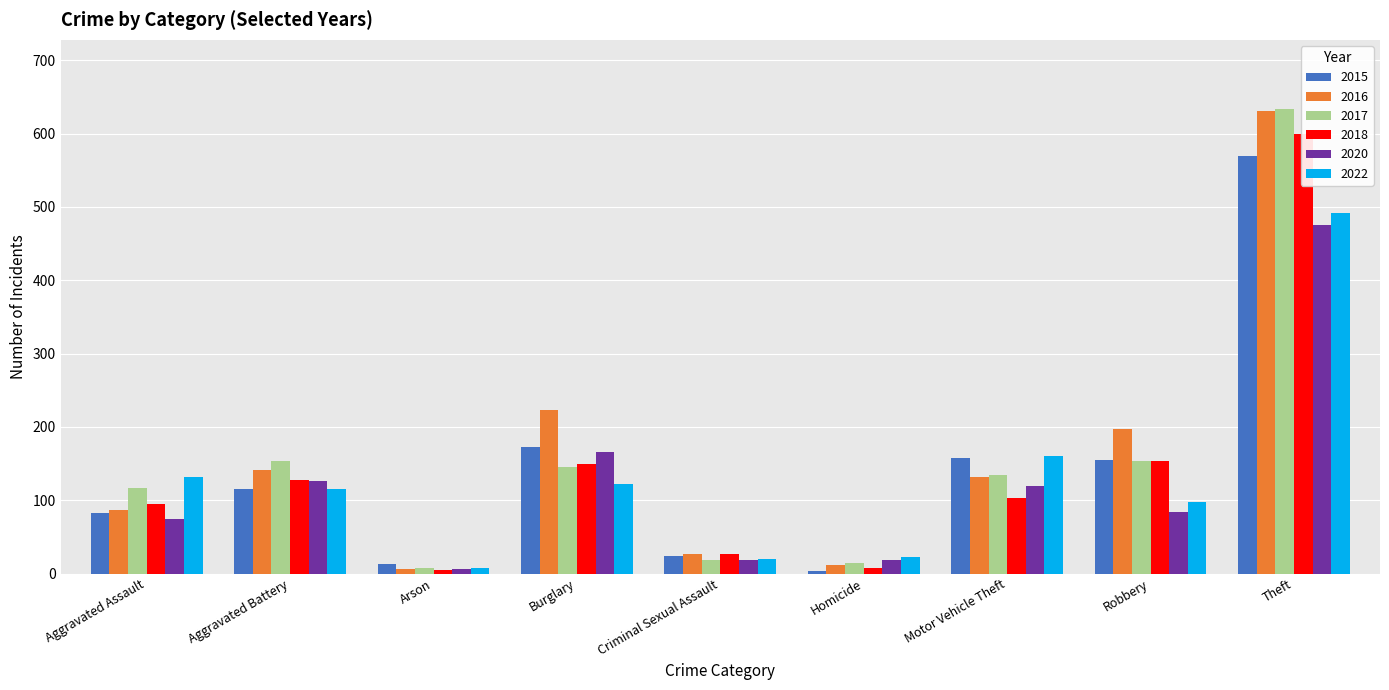

What position from the right is Burglary?

6